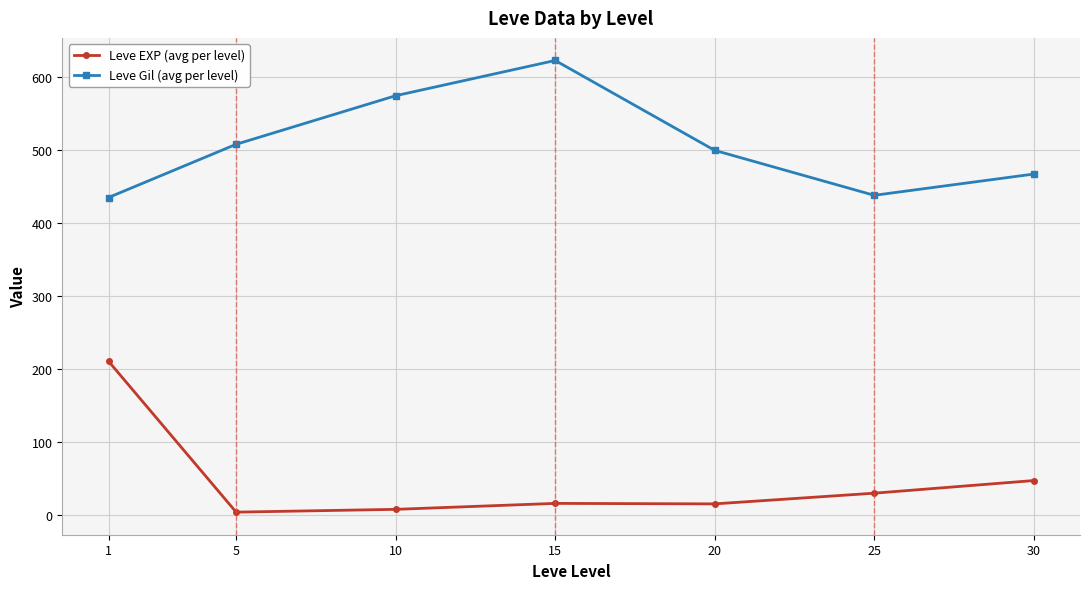

True or false: Leve Gil (avg per level) and Leve EXP (avg per level) intersect in this chart.

False